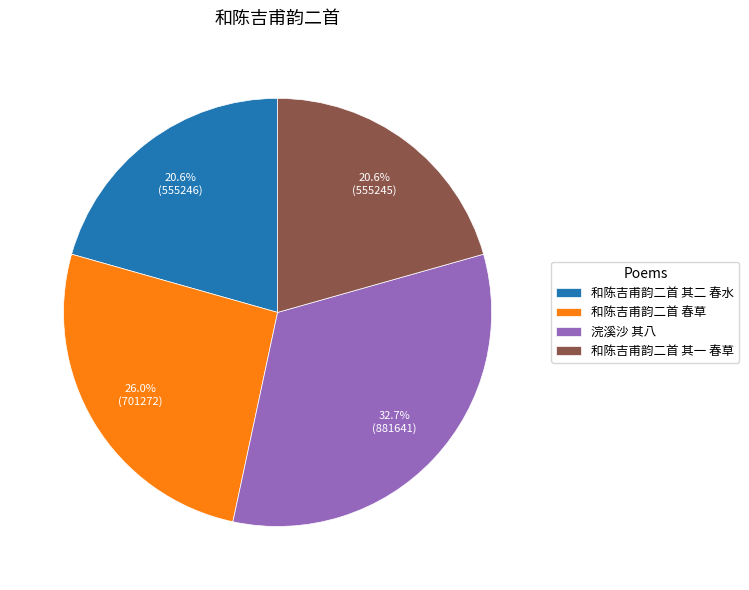

What percentage is NOT represented by 和陈吉甫韵二首 春草?

74.0%